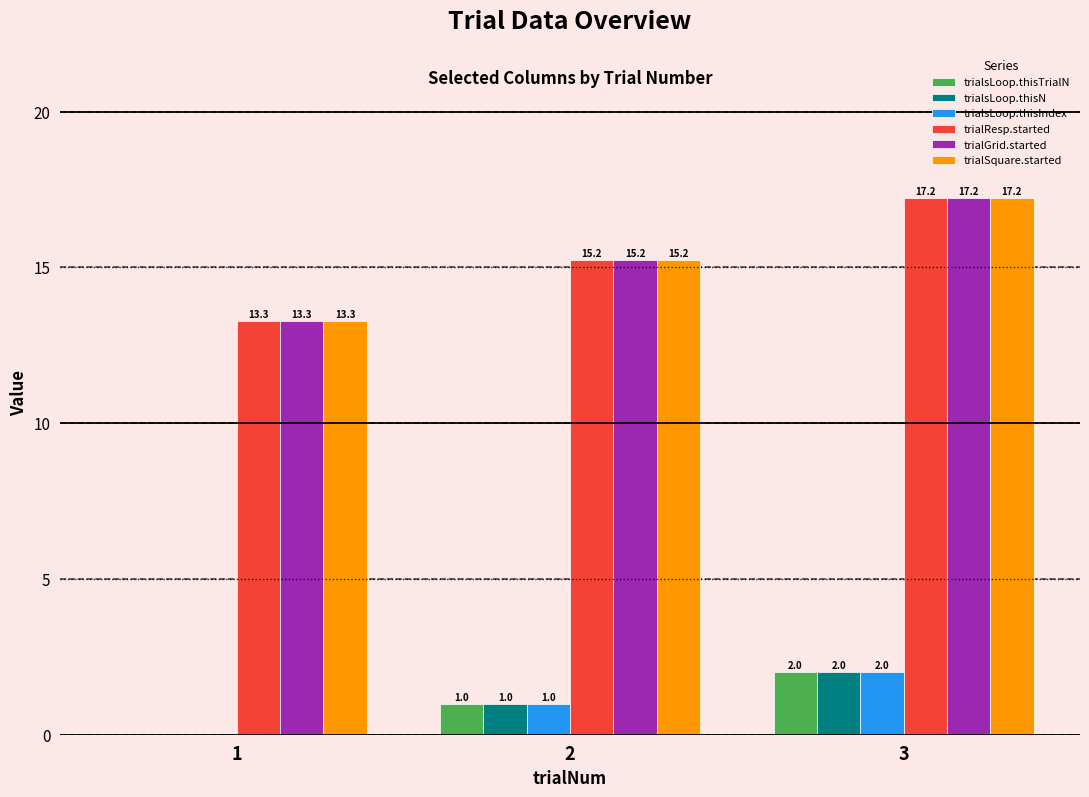

What is the highest value of the trialsLoop.thisN series?

2.0